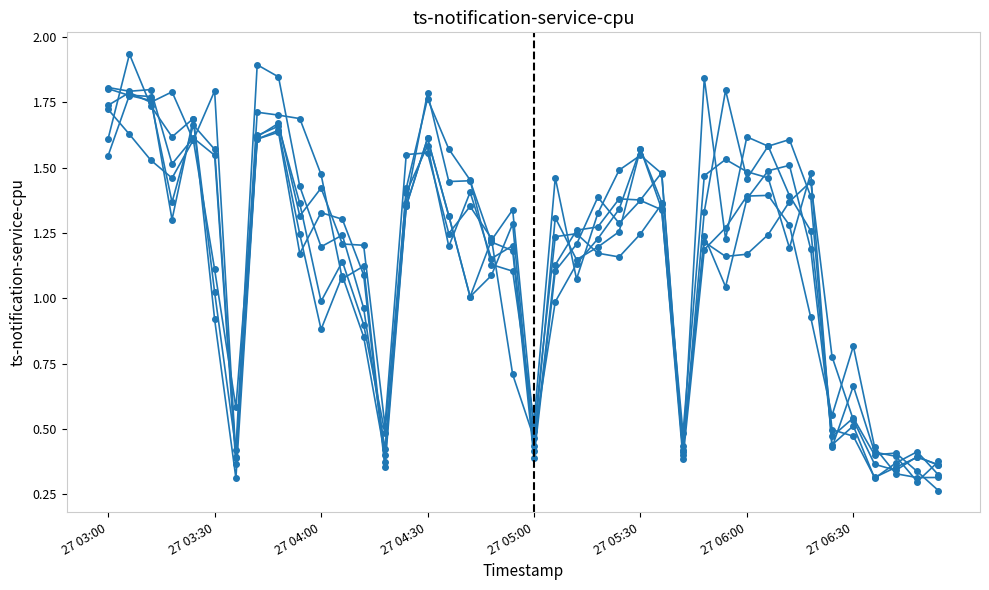

Reading right to left, what are all the values shown in this chart?

col_14: 0.3	0.3	0.4	0.4	0.5	0.5	1.2	1.5	1.5	1.4	1.0	1.2	0.4	1.5	1.4	1.4	1.3	1.3	1.1	0.4	1.3	1.1	1.0	1.3	1.6	1.4	0.4	0.9	1.1	0.9	1.2	1.6	1.6	0.3	0.9	1.7	1.3	1.8	1.8	1.5
col_11: 0.3	0.4	0.4	0.3	0.5	0.4	1.4	1.6	1.6	1.6	1.2	1.8	0.4	1.5	1.5	1.5	1.3	1.1	1.5	0.5	1.1	1.1	1.5	1.6	1.8	1.4	0.4	1.1	1.1	1.5	1.7	1.7	1.7	0.4	1.8	1.6	1.8	1.8	1.8	1.7
col_12: 0.4	0.4	0.4	0.3	0.5	0.5	1.3	1.4	1.6	1.5	1.8	1.3	0.4	1.3	1.4	1.3	1.4	1.2	1.1	0.4	1.2	1.2	1.5	1.4	1.8	1.4	0.4	1.0	1.2	1.2	1.4	1.8	1.9	0.4	1.0	1.7	1.6	1.7	1.9	1.6
col_16: 0.3	0.3	0.3	0.4	0.8	0.6	0.9	1.3	1.4	1.4	1.3	1.2	0.4	1.3	1.6	1.3	1.2	1.1	1.0	0.5	0.7	1.2	1.4	1.2	1.6	1.6	0.5	1.2	1.2	1.4	1.3	1.7	1.6	0.6	1.1	1.6	1.5	1.5	1.6	1.7
col_15: 0.4	0.4	0.3	0.4	0.5	0.8	1.4	1.4	1.2	1.2	1.2	1.2	0.4	1.4	1.2	1.2	1.2	1.2	1.2	0.5	1.3	1.2	1.0	1.3	1.6	1.4	0.4	1.1	1.3	1.3	1.2	1.6	1.6	0.4	1.6	1.7	1.4	1.8	1.8	1.8
col_13: 0.4	0.3	0.4	0.4	0.7	0.4	1.5	1.2	1.5	1.5	1.5	1.5	0.5	1.4	1.6	1.3	1.2	1.1	1.3	0.4	1.2	1.2	1.4	1.2	1.6	1.4	0.5	0.9	1.1	1.0	1.4	1.7	1.6	0.4	1.5	1.6	1.5	1.8	1.8	1.8